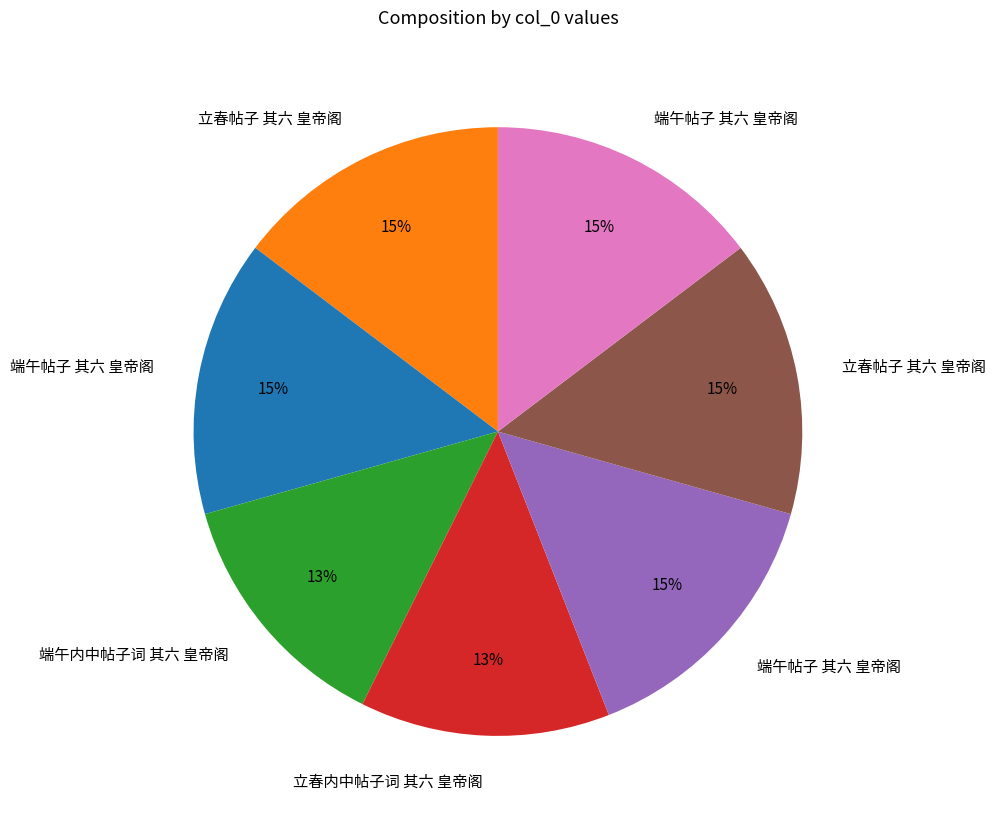

To the nearest percent, what is the average slice percentage?

14%